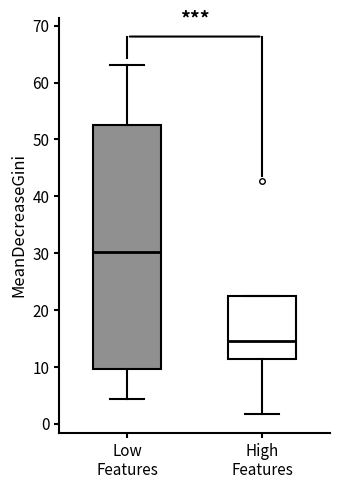

Where does the median line of the box for Low Features sit on the y-axis? The values are not printed on the chart, so give them approximately, as read against the axis.

30